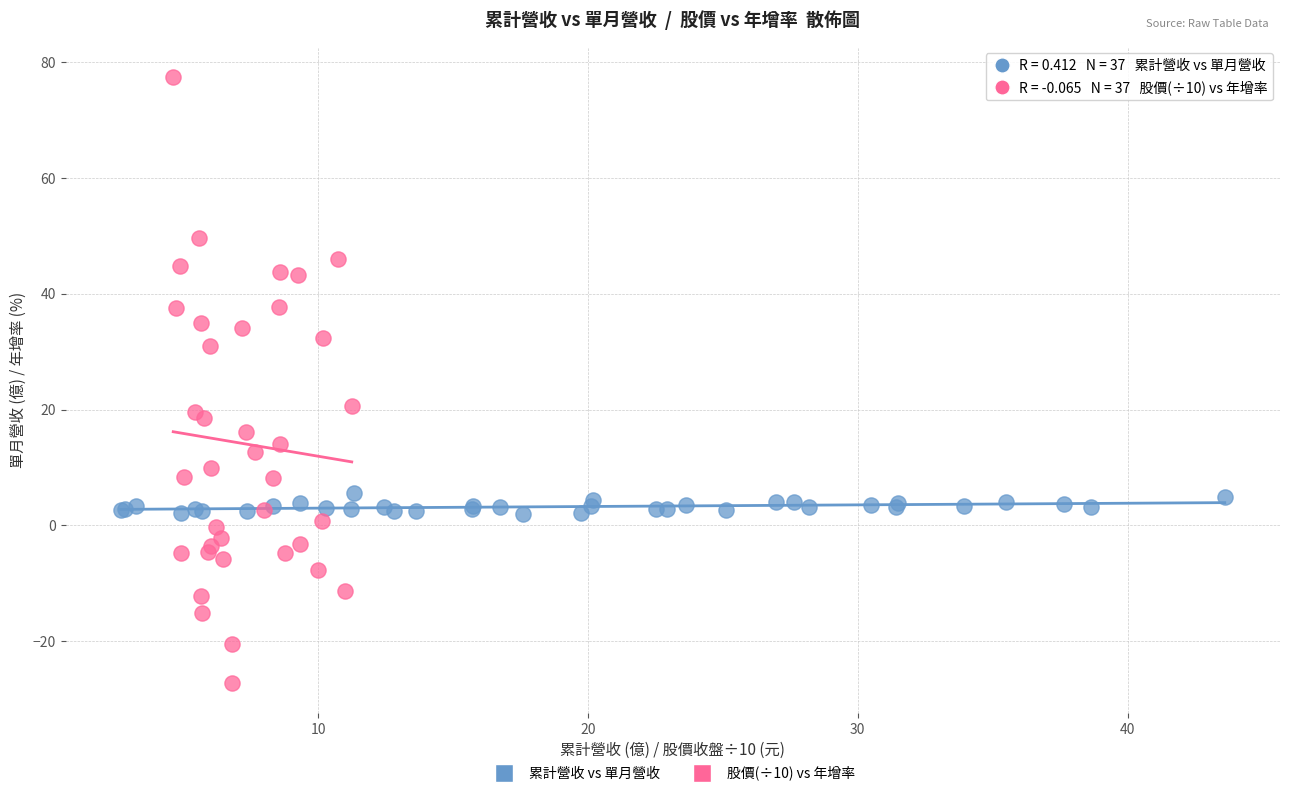

Which series contains the lowest Y value?

股價(÷10) vs 年增率